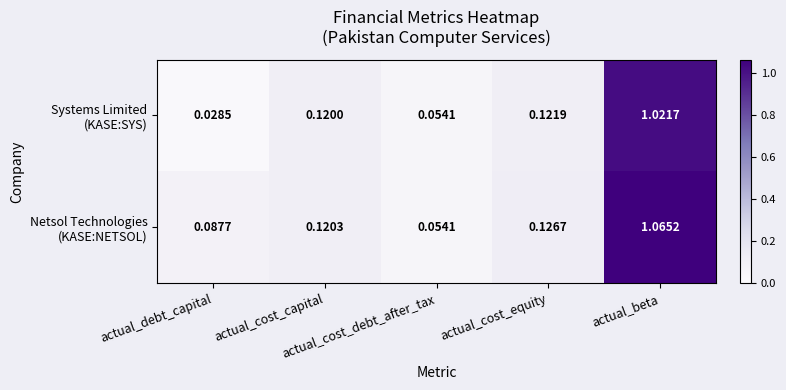

How many series are shown in this chart?

2